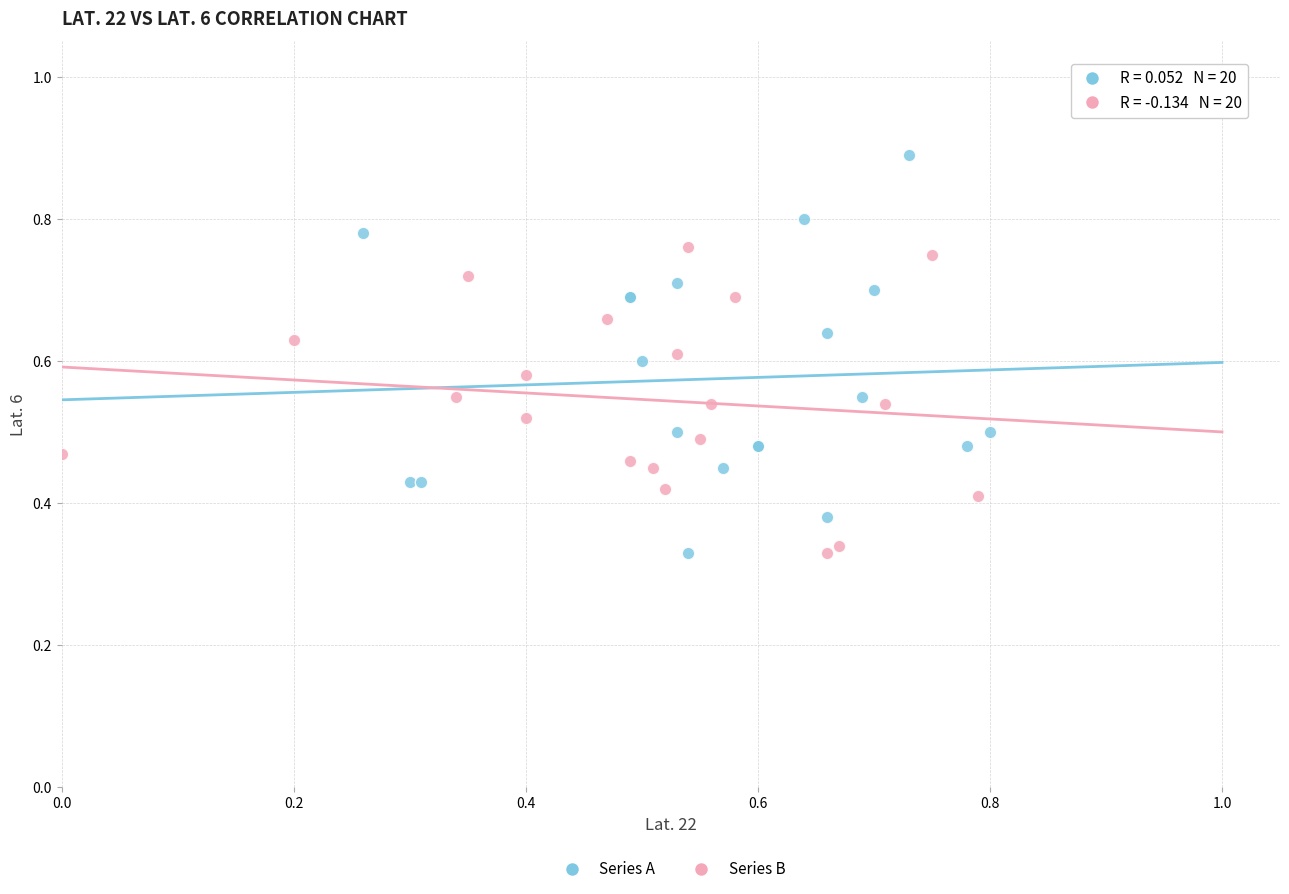

Which series reaches the maximum Y coordinate?

Series A